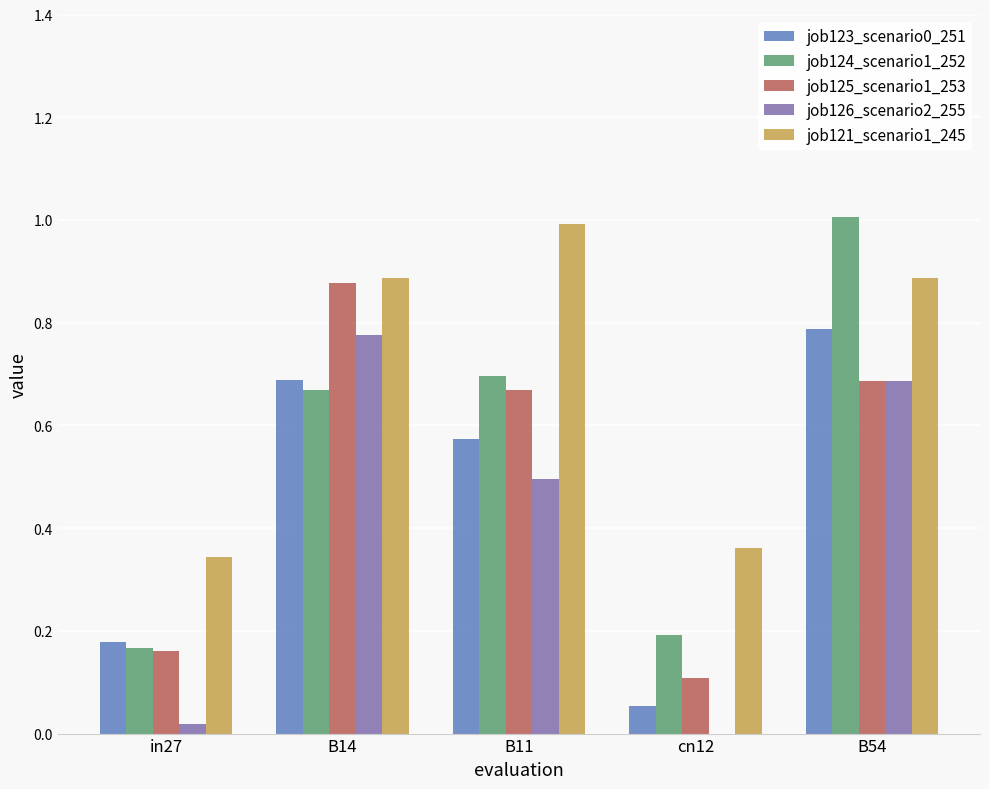

At which label does job126_scenario2_255 reach its peak?

B14